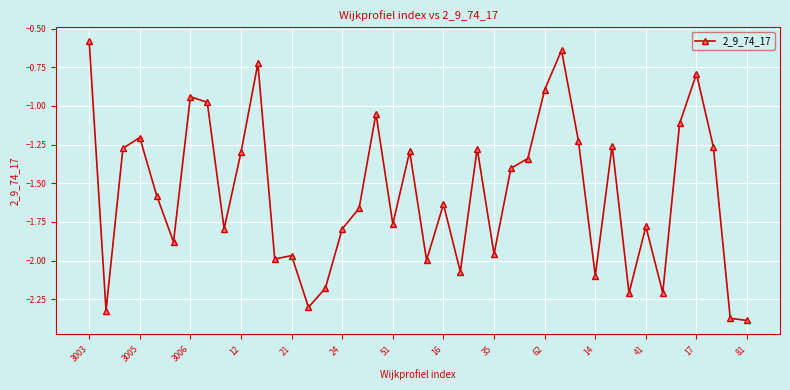

What is the difference between the maximum and minimum values?

1.8